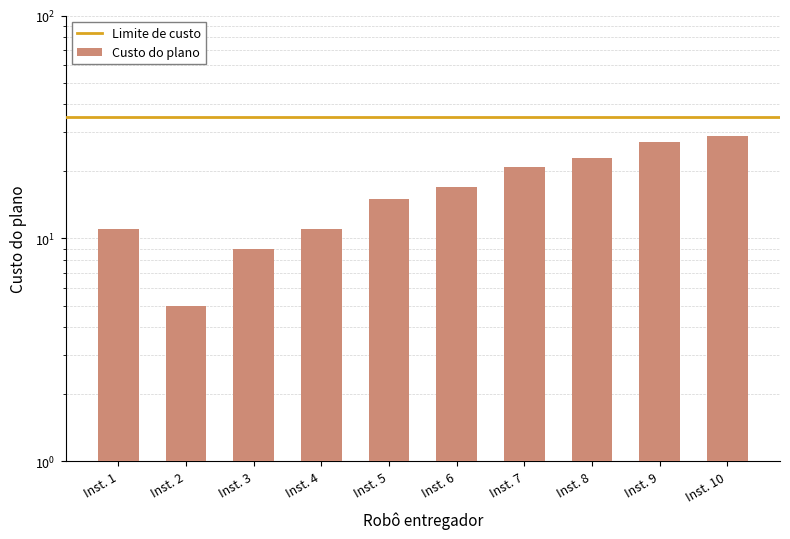

What is the greatest value displayed?

29